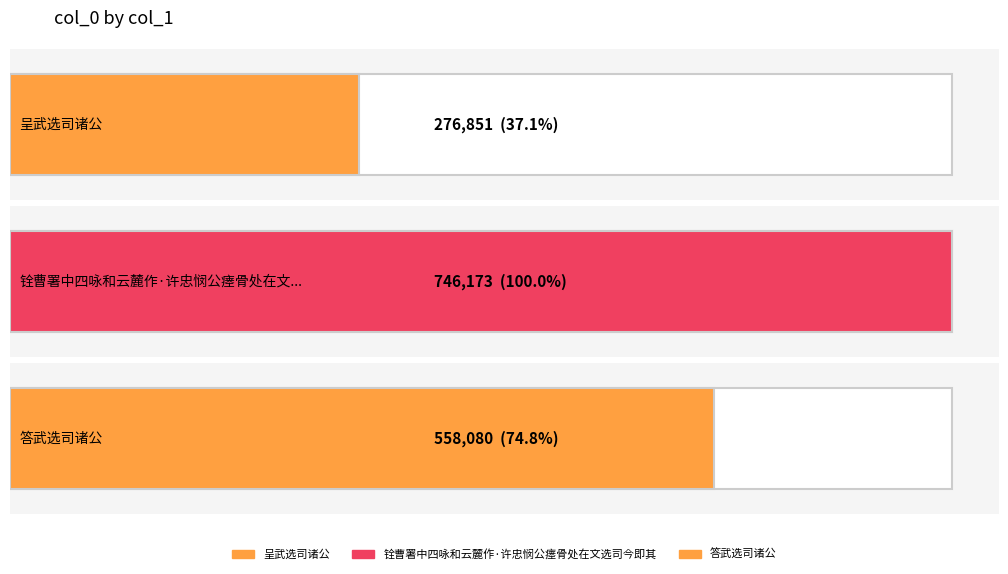

Reading left to right, extract all data points from this chart.

呈武选司诸公=276851	铨曹署中四咏和云麓作·许忠悯公瘗骨处在文选司今即其地为祠=746173	答武选司诸公=558080